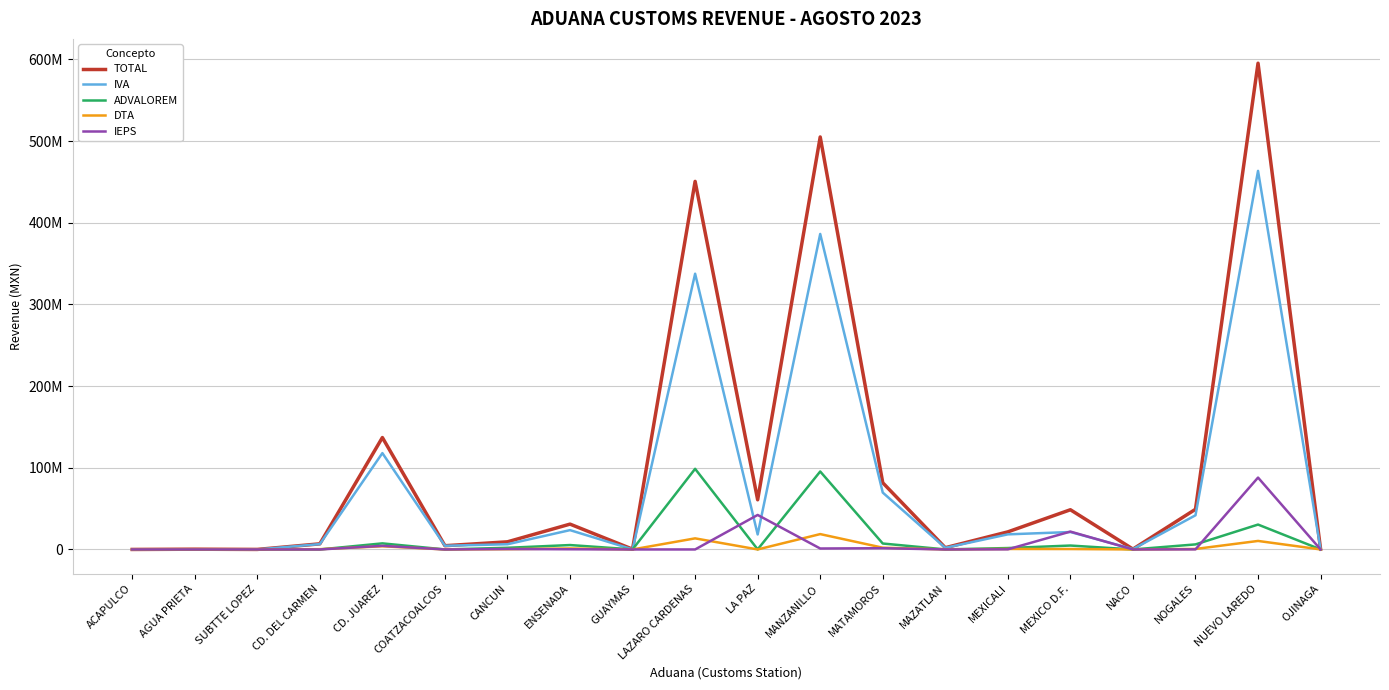

True or false: IVA and TOTAL cross at least once.

False